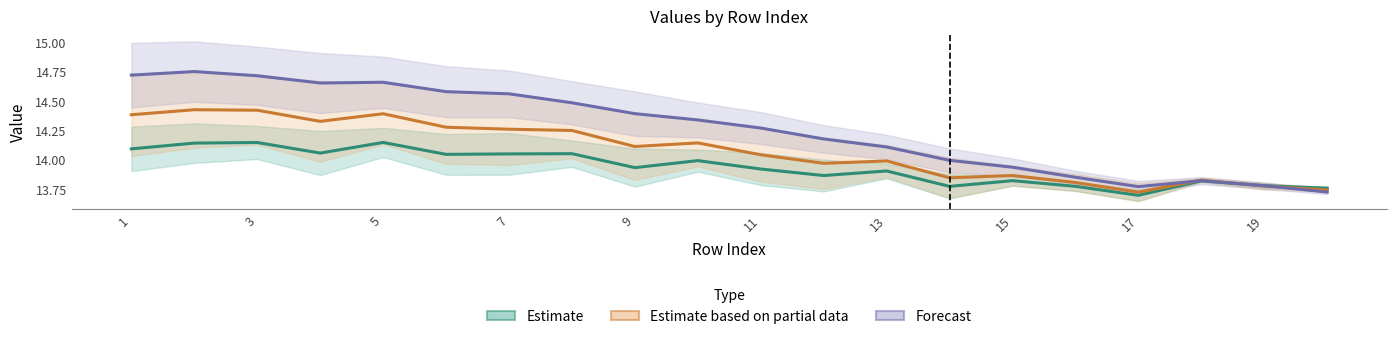

Where do Estimate and Forecast first cross each other?

18 and 19